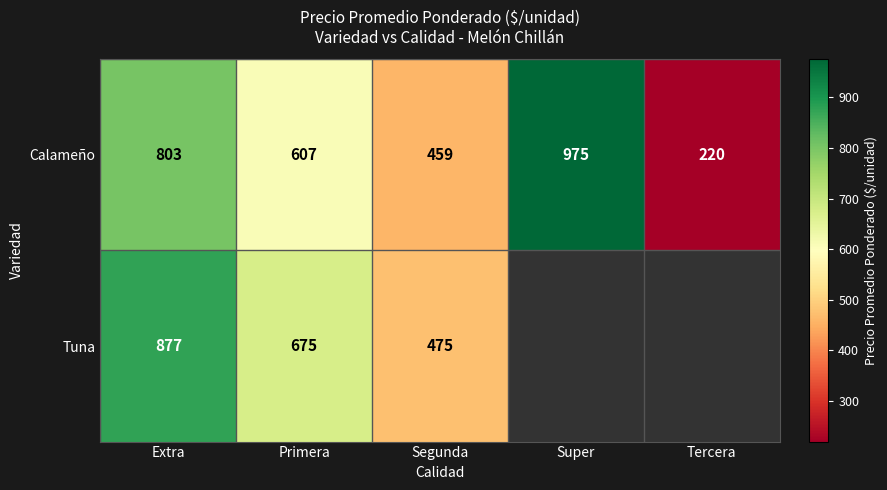

What is the minimum value shown in the chart?

220.0